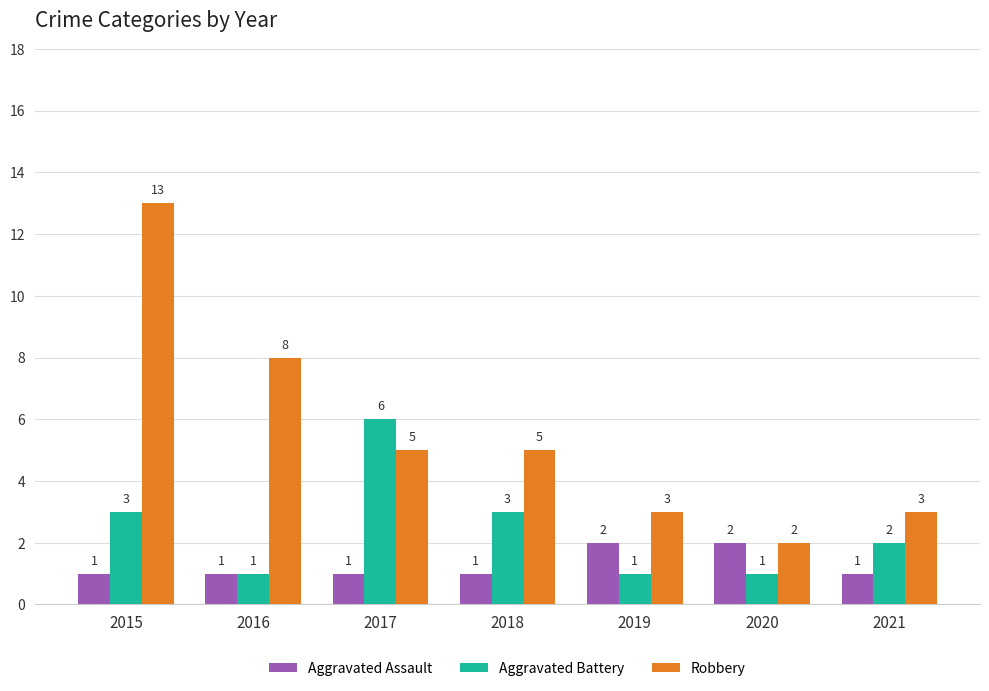

Reading right to left, transcribe all the data shown in this chart.

Aggravated Assault: 1	2	2	1	1	1	1
Aggravated Battery: 2	1	1	3	6	1	3
Robbery: 3	2	3	5	5	8	13